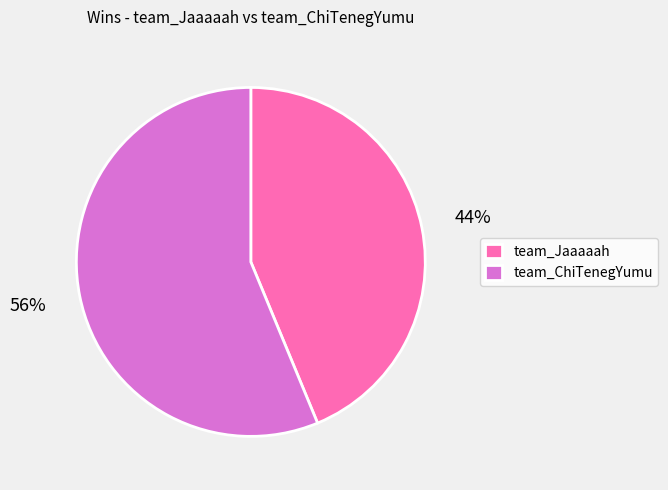

Is there a majority slice in this chart?

Yes